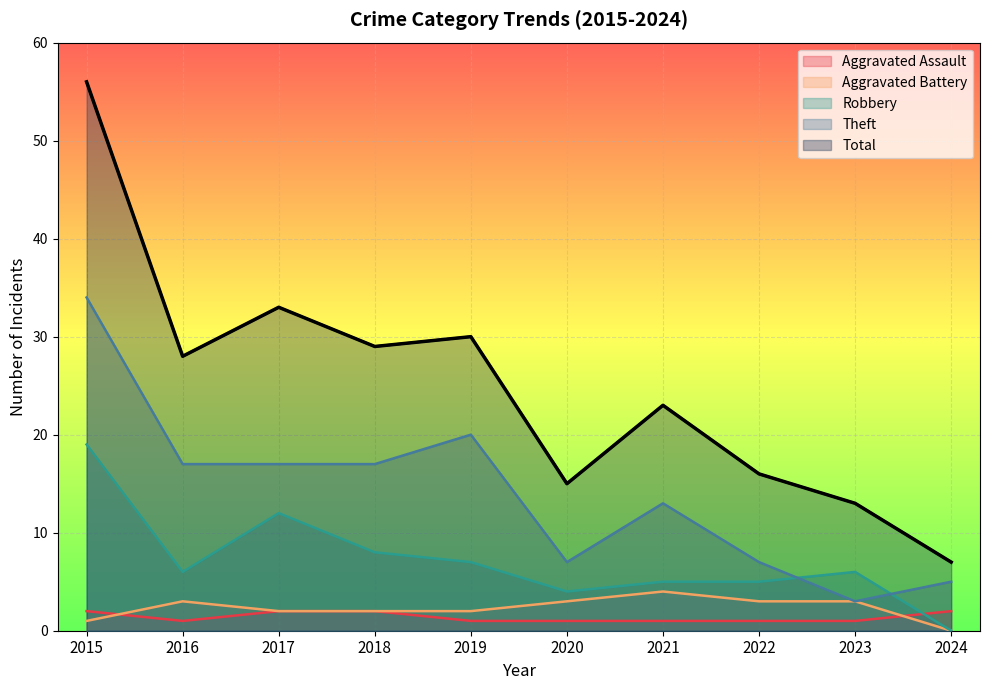

Reading left to right, extract all data points from this chart.

Aggravated Assault: 2	1	2	2	1	1	1	1	1	2
Aggravated Battery: 1	3	2	2	2	3	4	3	3	0
Robbery: 19	6	12	8	7	4	5	5	6	0
Theft: 34	17	17	17	20	7	13	7	3	5
Total: 56	28	33	29	30	15	23	16	13	7